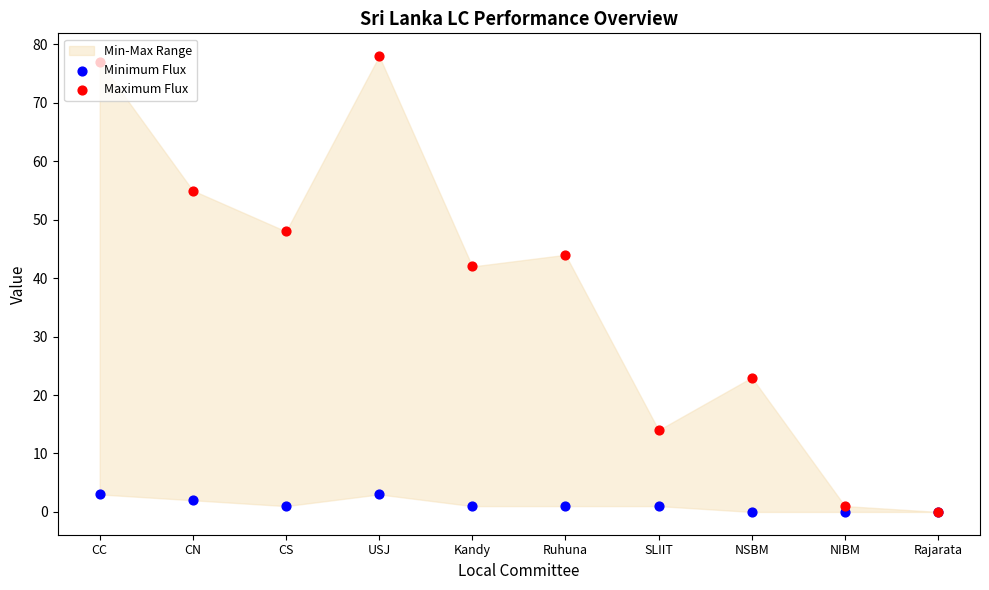

Which series has the largest Y range (max minus min)?

Maximum Flux